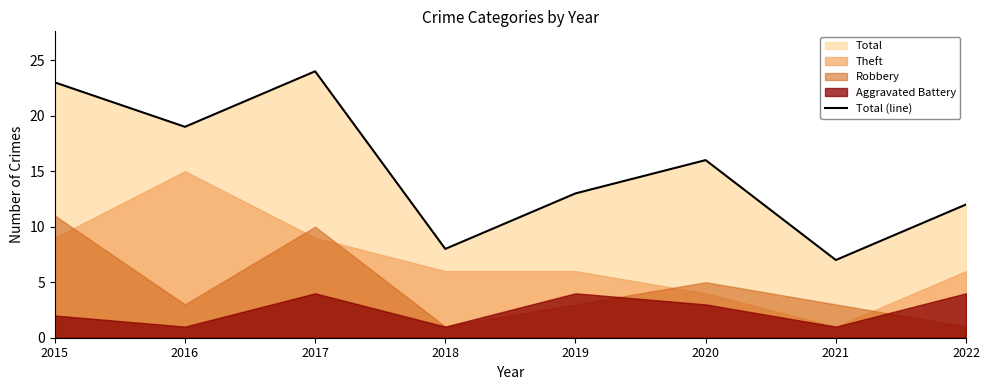

What is the difference between the values at 2020 and 2018?

8